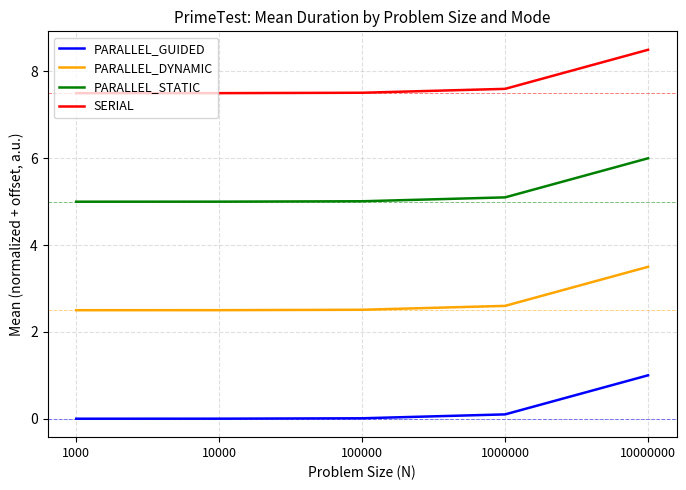

How many lines are shown in the chart?

4